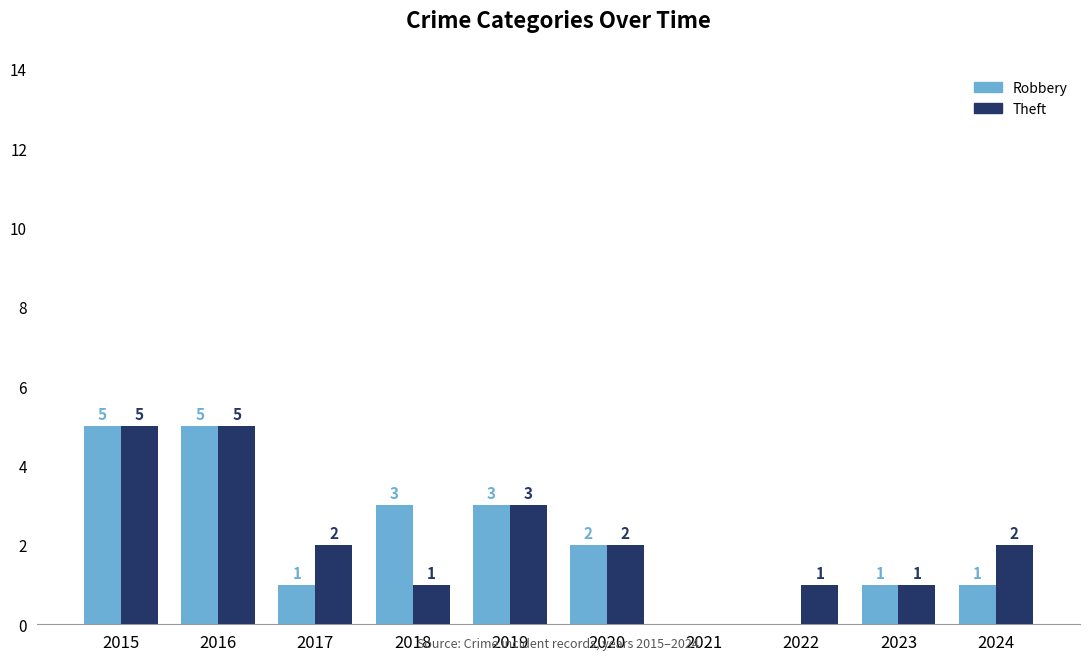

At which label is Robbery closest to 2?

2020